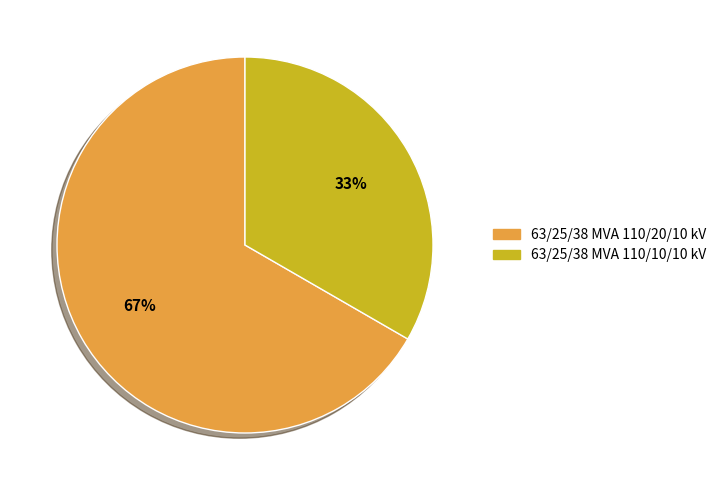

Does any single category account for the majority?

Yes